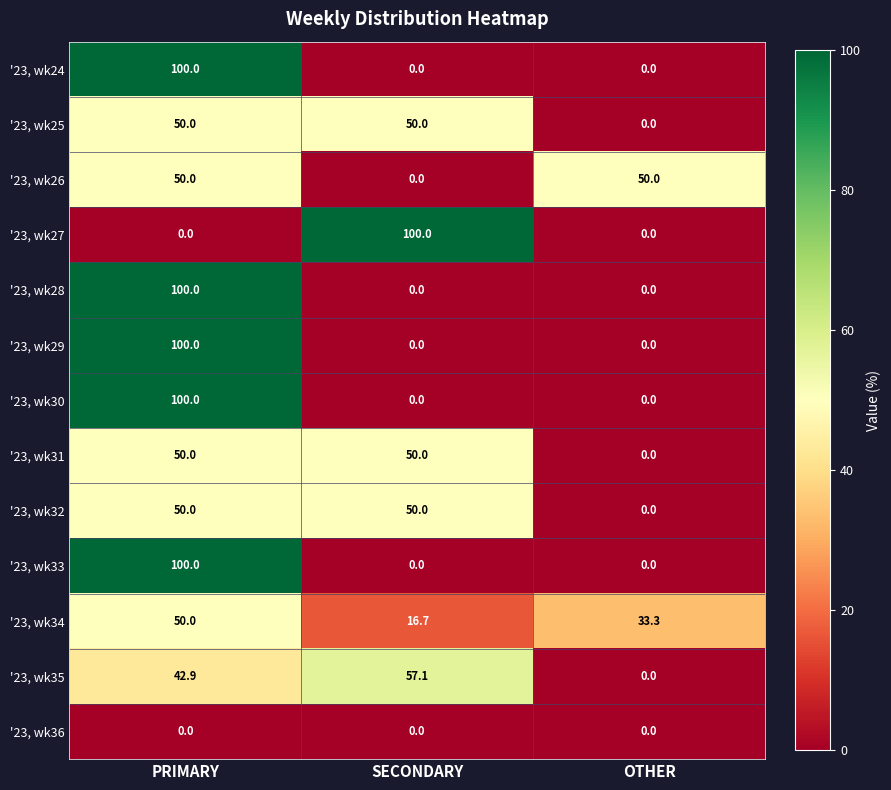

Count the '23, wk31 values in the range 0 to 50.

3